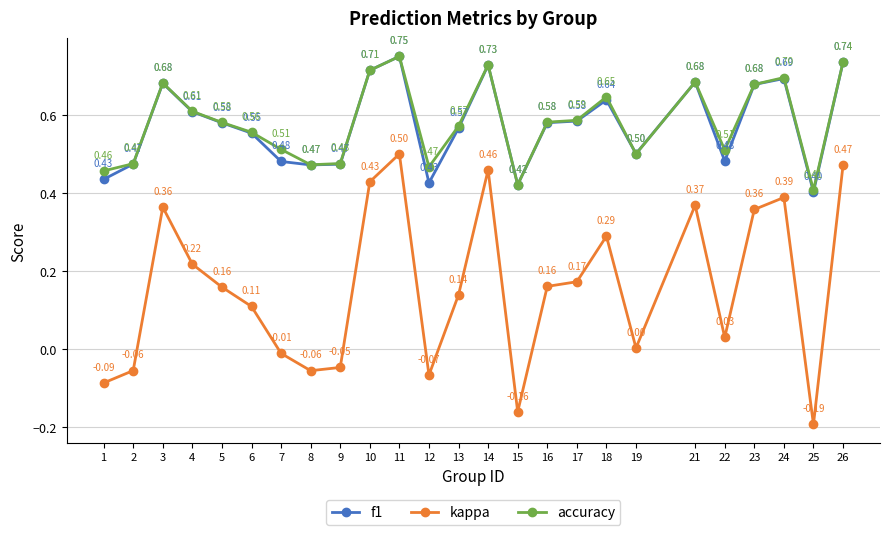

Which category has the highest value across all series?

11